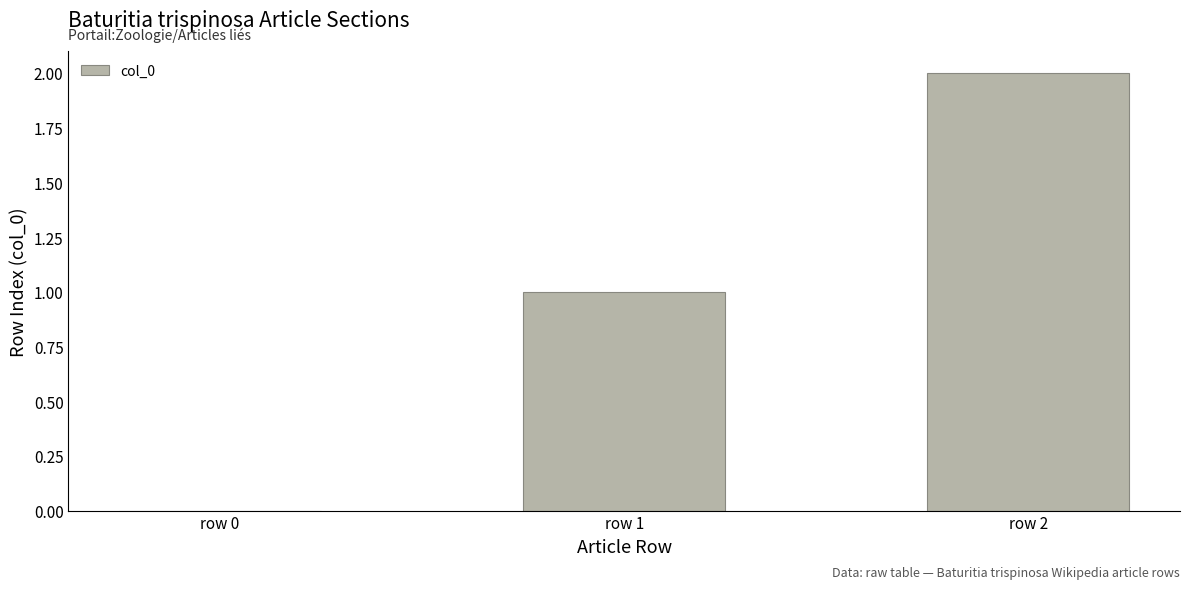

Count the values in the range 0 to 2.

3